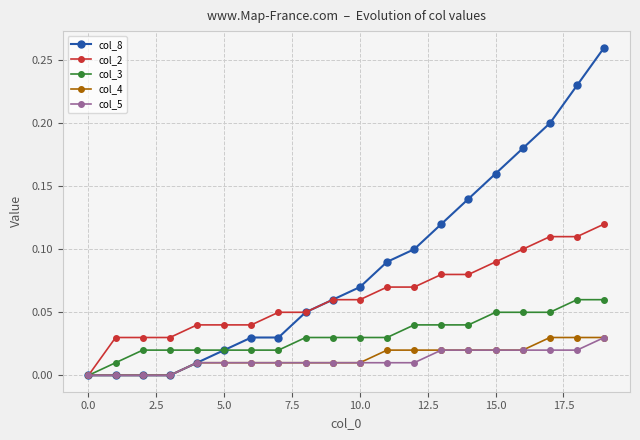

How many col_4 values are between 0 and 1?

20